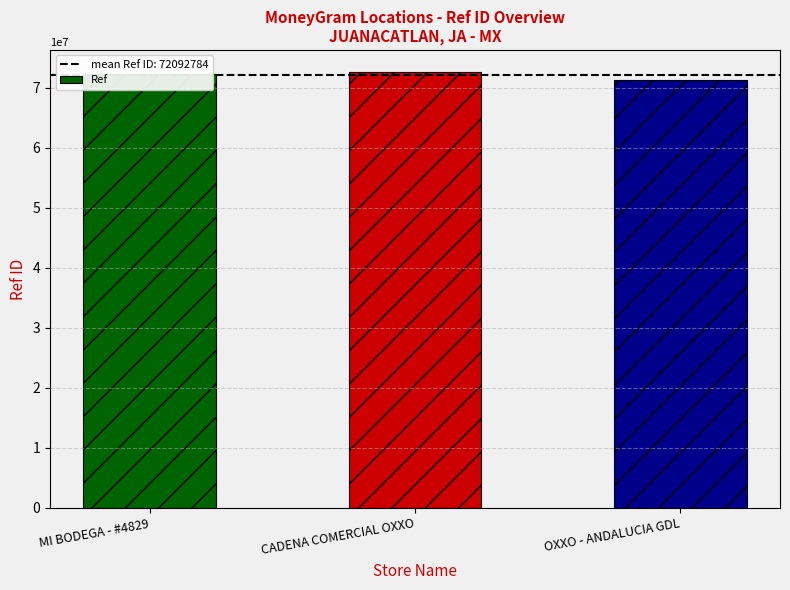

What is the change in value from MI BODEGA - #4829 to OXXO - ANDALUCIA GDL?

-1088784